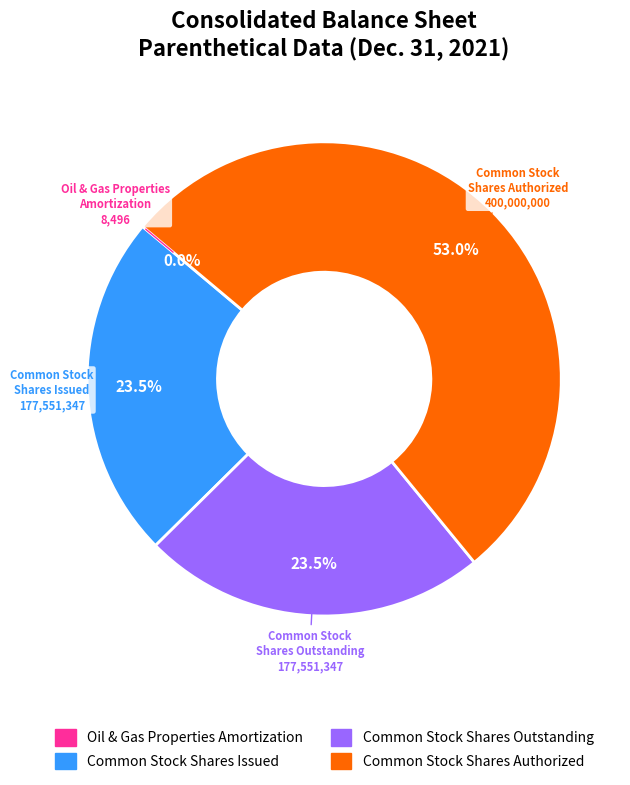

Is there any slice that represents more than half of the pie?

Yes